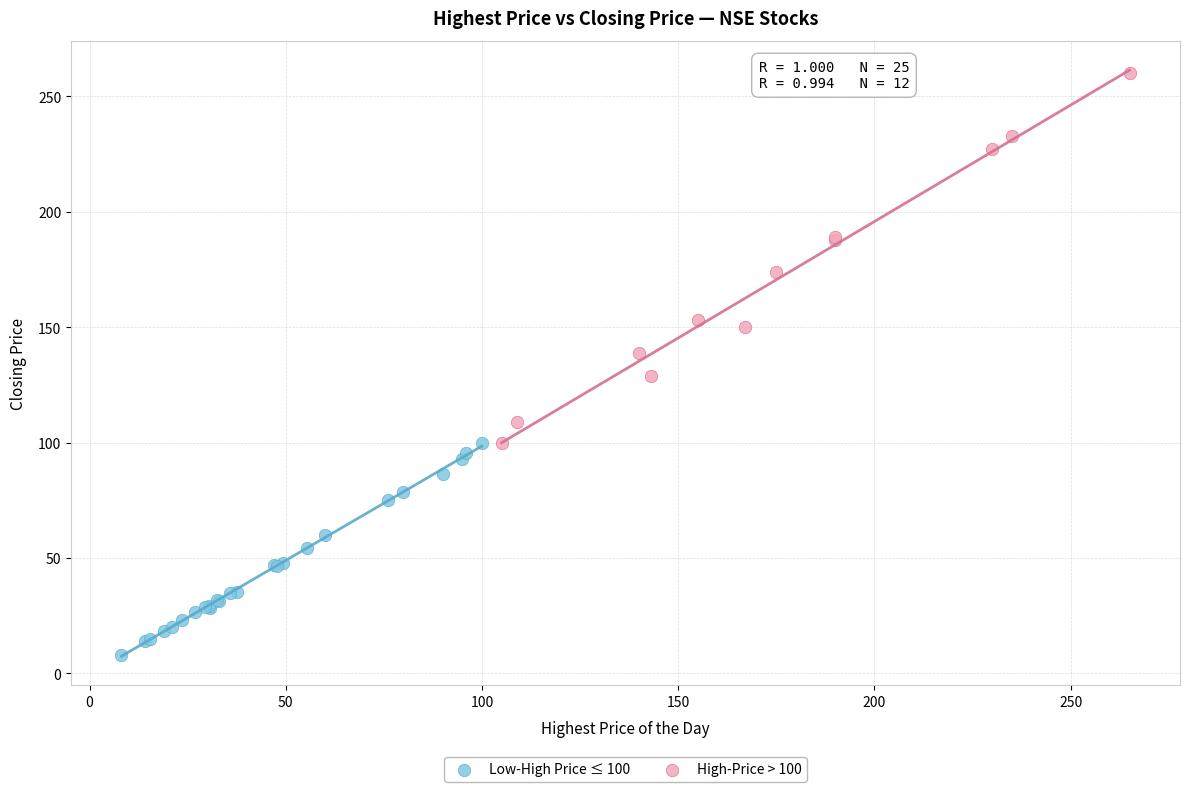

Which series has the largest Y range (max minus min)?

High-Price > 100